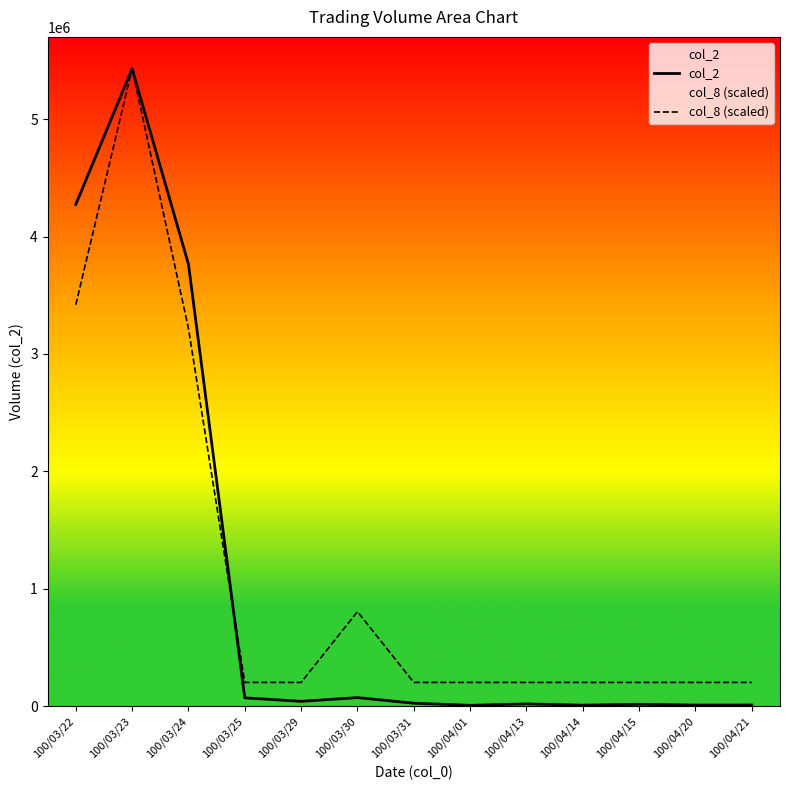

Which series ends up on top after the final intersection of col_8 (scaled) and col_2?

col_8 (scaled)